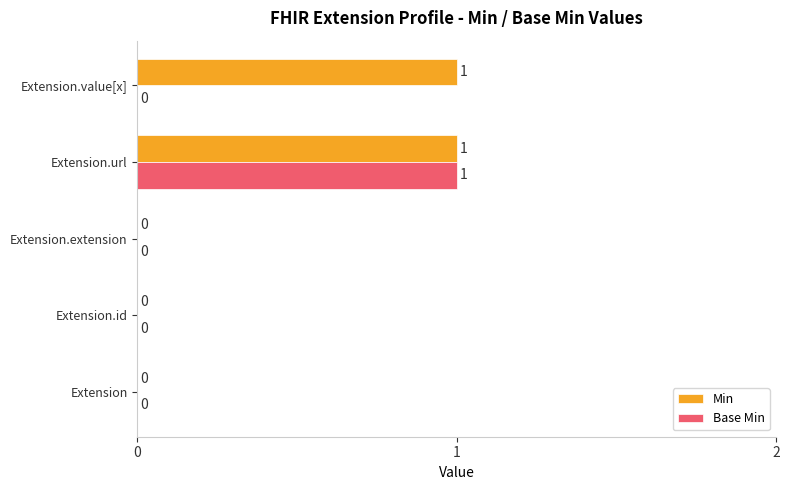

Is it true that Min equals 1 at Extension.url?

True